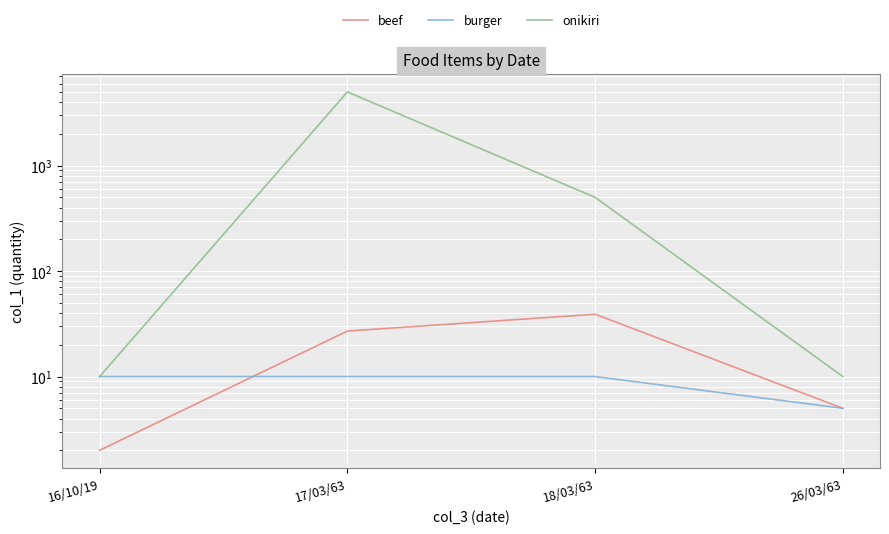

At which label is onikiri closest to 2505?

18/03/63